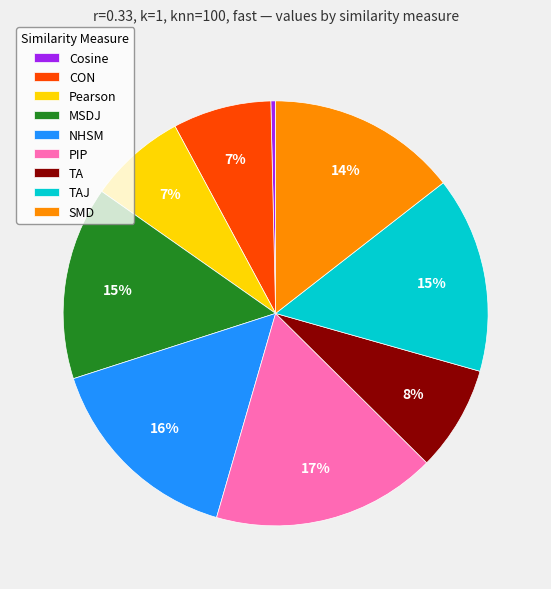

To the nearest percent, what portion does TA represent?

8%